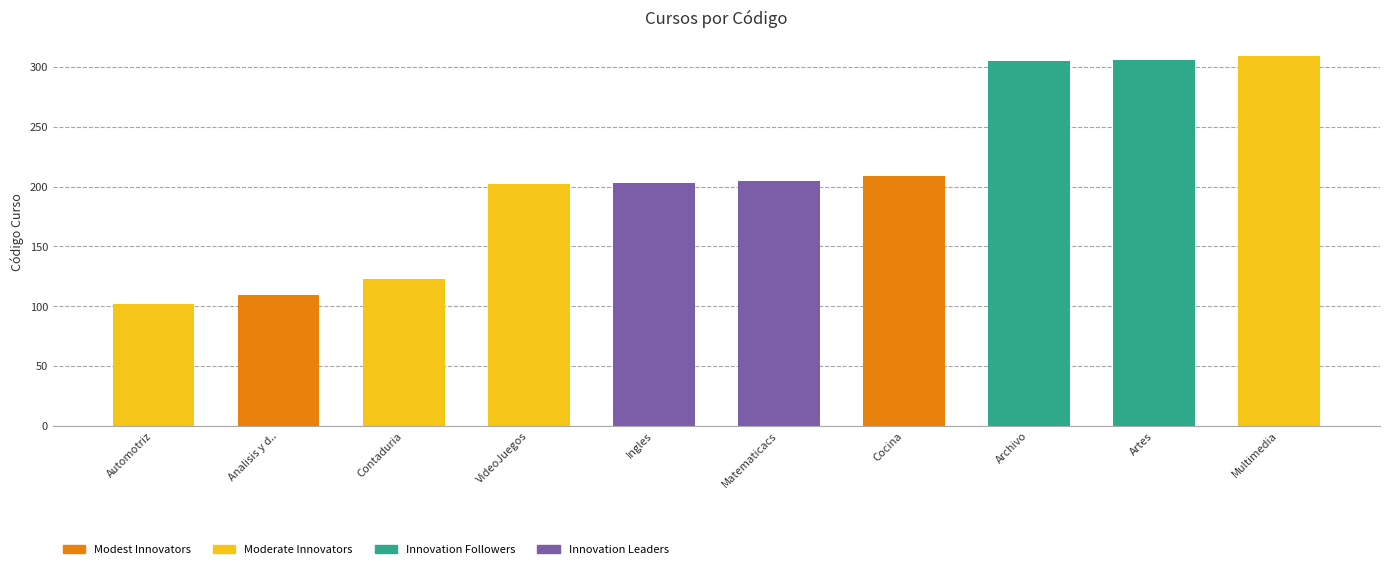

Where does the data first go above 205?

Cocina